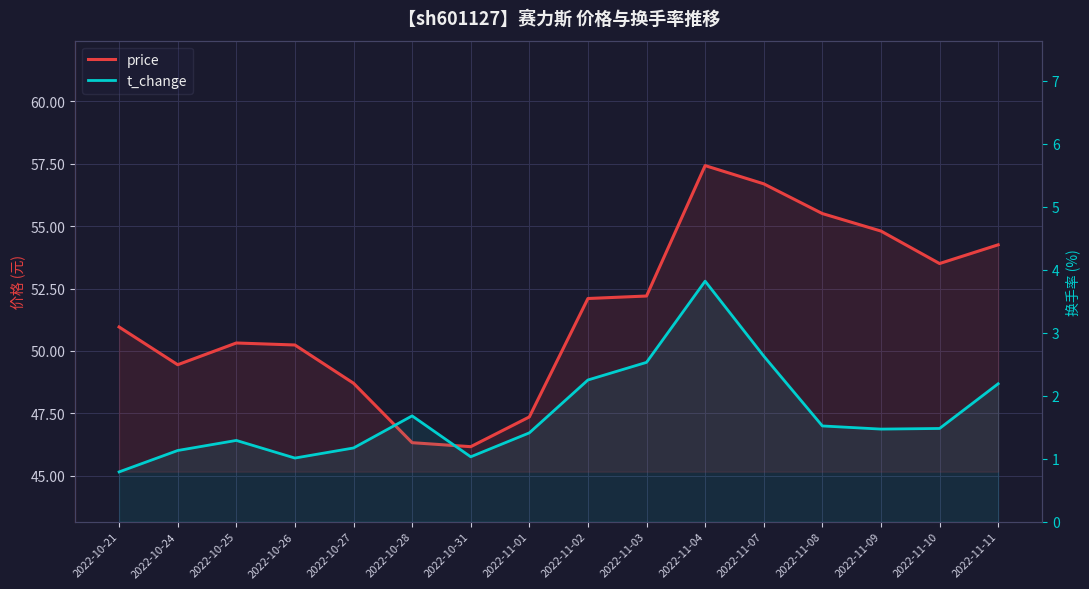

True or false: t_change and price cross at least once.

False